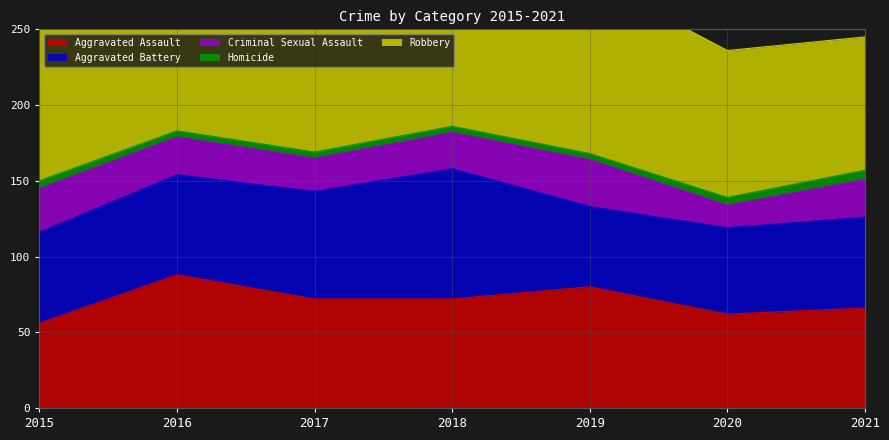

Between which two adjacent categories do Aggravated Assault and Aggravated Battery first intersect?

2015 and 2016